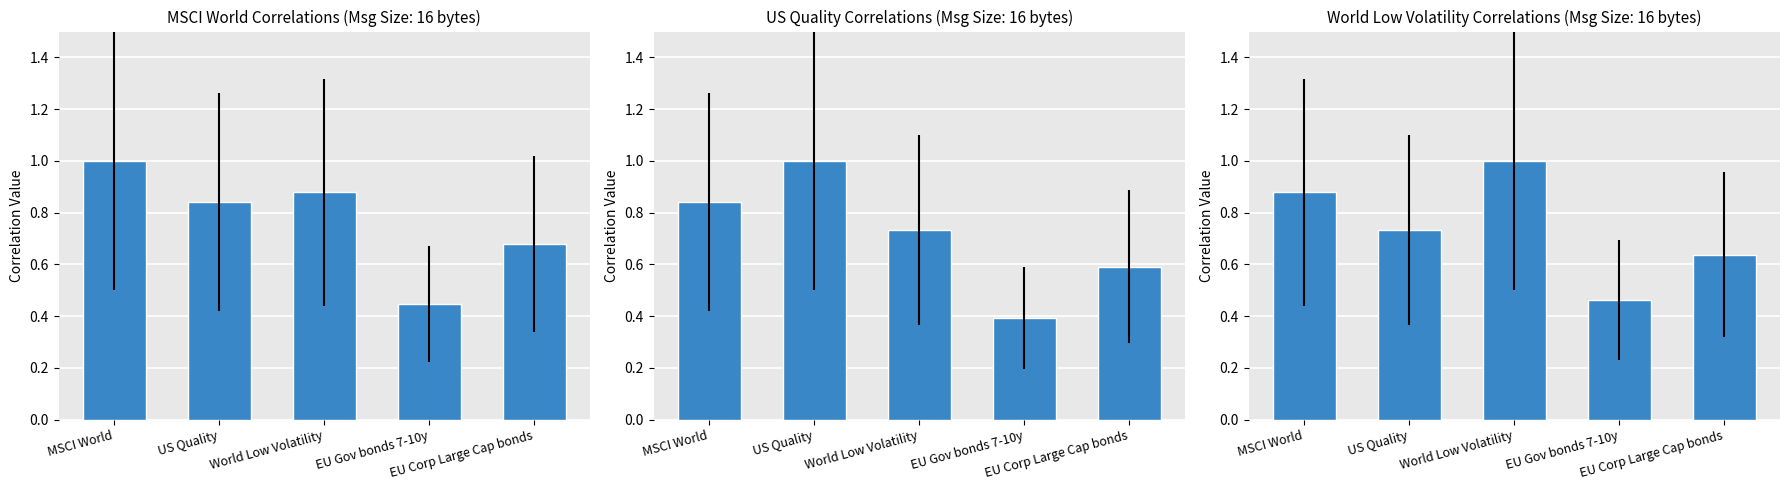

Between World Low Volatility and EU Corp Large Cap bonds, which series saw the biggest shift?

World Low Volatility